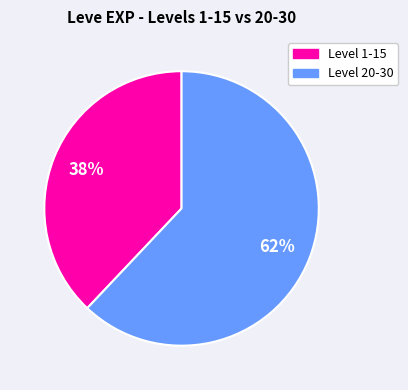

To the nearest percent, what is the difference between the largest and smallest slice percentages?

24%